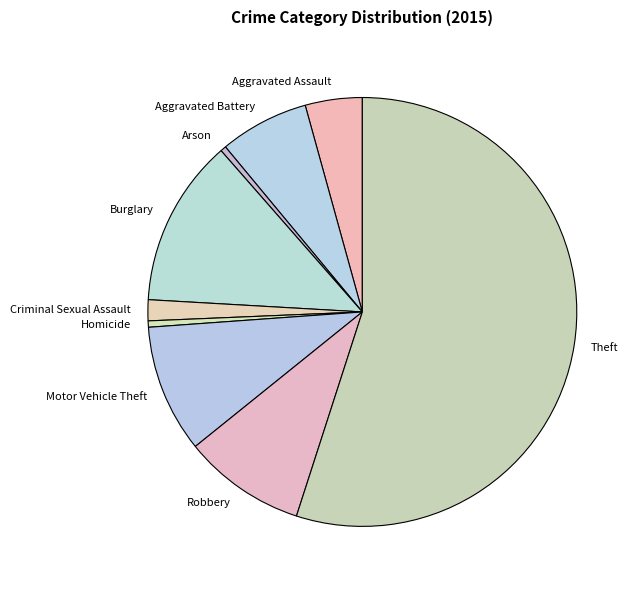

How many slices are in this pie chart?

9